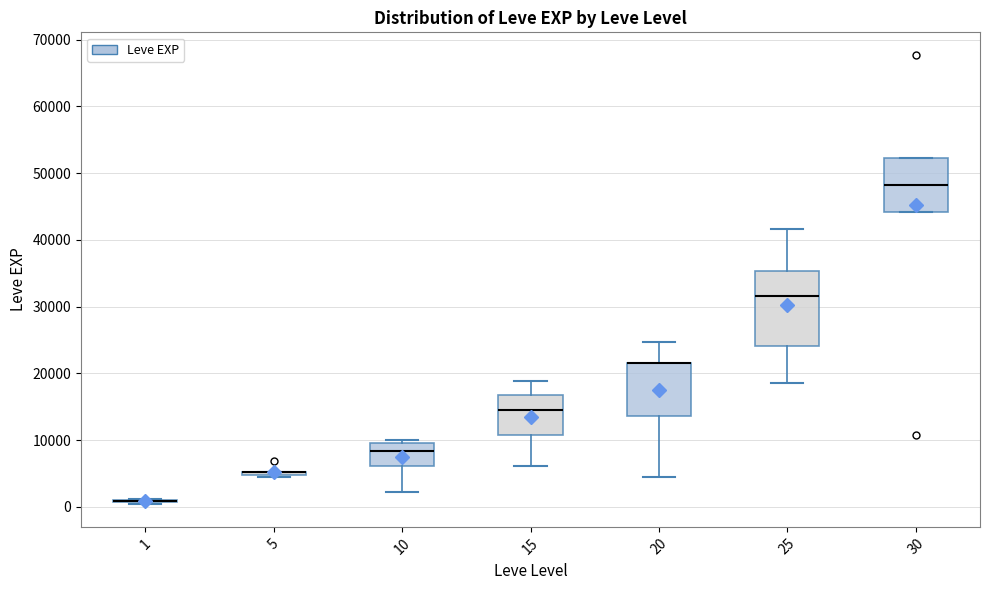

Reading left to right, transcribe this box plot: for each box, give where its median line is, the range the box spans, and where its two whiskers end, as read against the y-axis. The values are not printed on the chart, so give them approximately, as read against the axis.

1: box collapsed to a line at 1000, whiskers 0 to 1000
5: box collapsed to a line at 5000, whiskers 4000 to 5000
10: median 8000, box 6000 to 10000, whiskers 2000 to 10000 (just above the box's upper edge)
15: median 15000, box 11000 to 17000, whiskers 6000 to 19000
20: median 22000 (drawn on the box's upper edge), box 14000 to 22000, whiskers 4000 to 25000
25: median 32000, box 24000 to 35000, whiskers 18000 to 42000
30: median 48000, box 44000 to 52000, whiskers 44000 to 52000